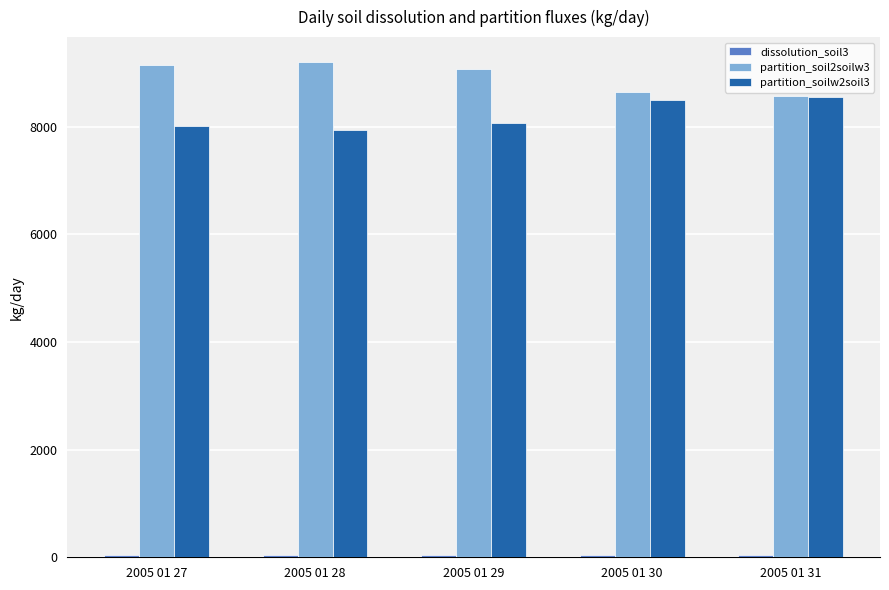

How many data points in partition_soil2soilw3 are above 9073?

3